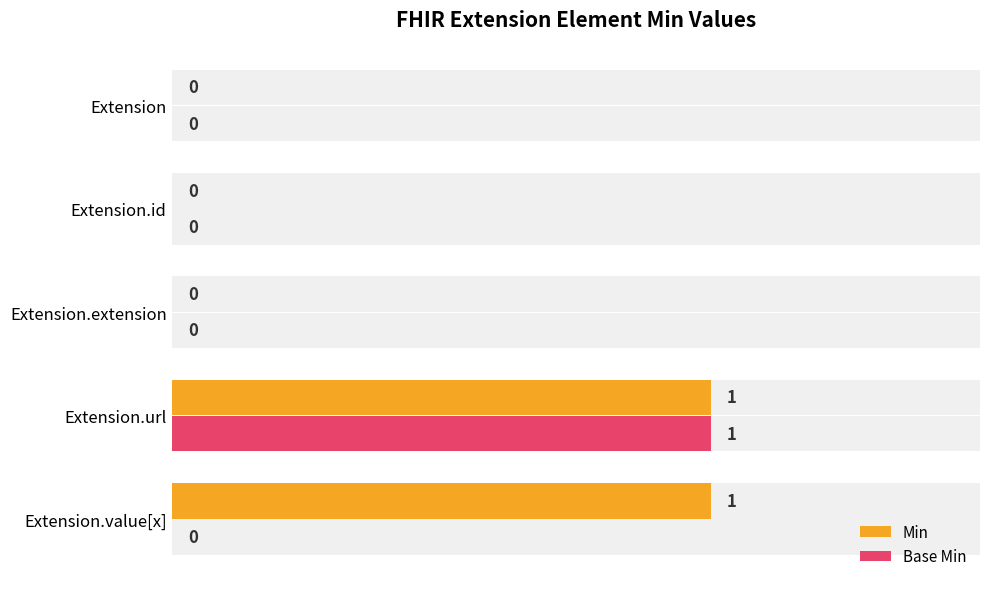

Is the value of Base Min at 0.0 greater than the value of Min at 0.4?

No